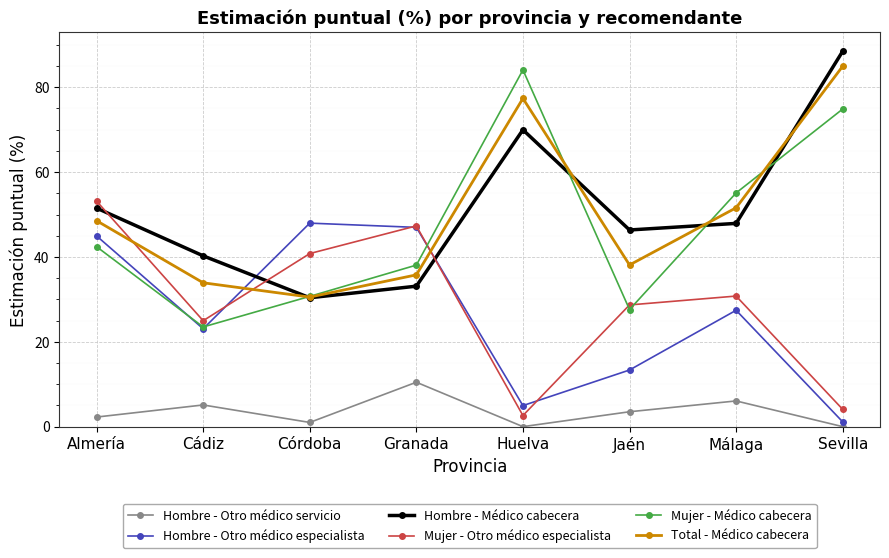

The Hombre - Médico cabecera series shows 82.0 at Jaén. True or false?

False